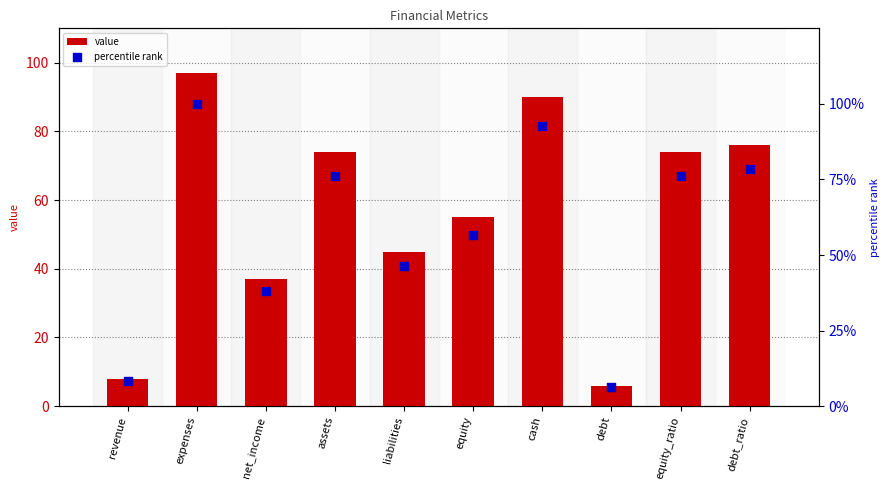

At which category is the sum across all series the highest?

expenses